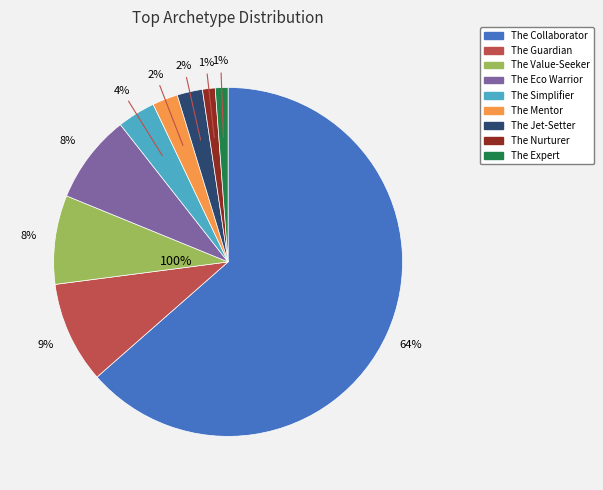

Which category has the biggest portion of the pie?

The Collaborator